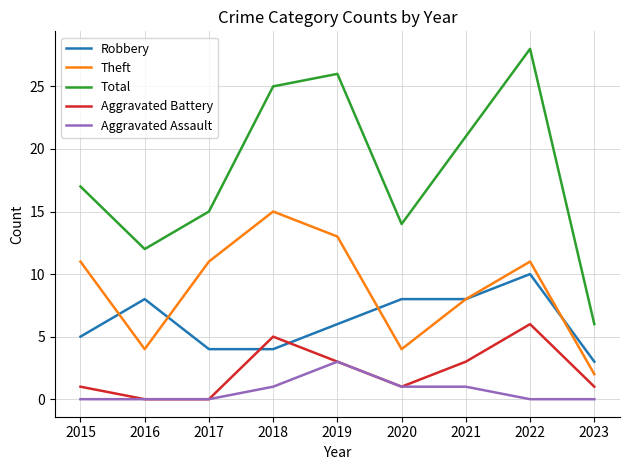

Which category has the highest value across all series?

2022